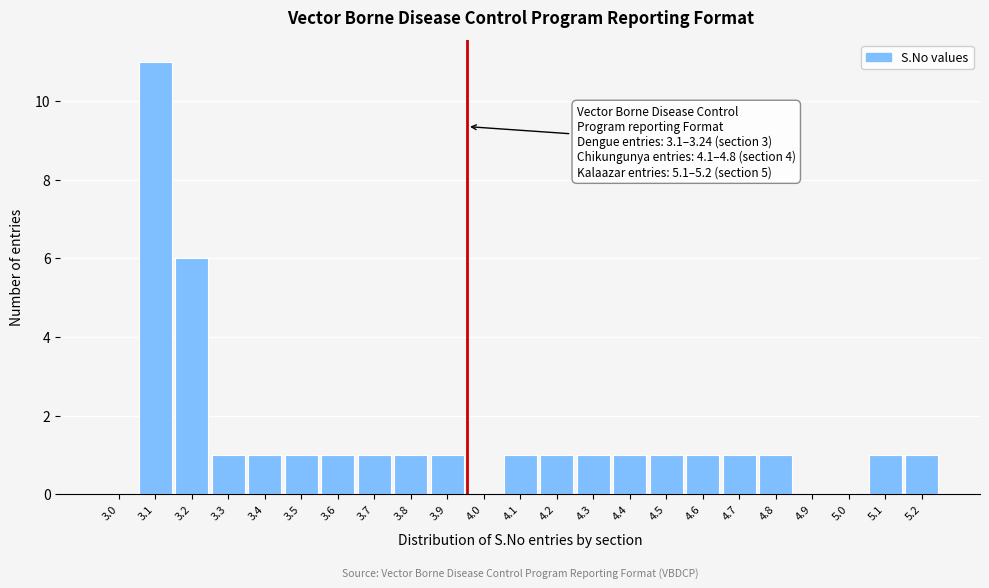

Reading right to left, what are all the values shown in this chart?

5.2=1	5.1=1	5.0=0	4.9=0	4.8=1	4.7=1	4.6=1	4.5=1	4.4=1	4.3=1	4.2=1	4.1=1	4.0=0	3.9=1	3.8=1	3.7=1	3.6=1	3.5=1	3.4=1	3.3=1	3.2=6	3.1=11	3.0=0